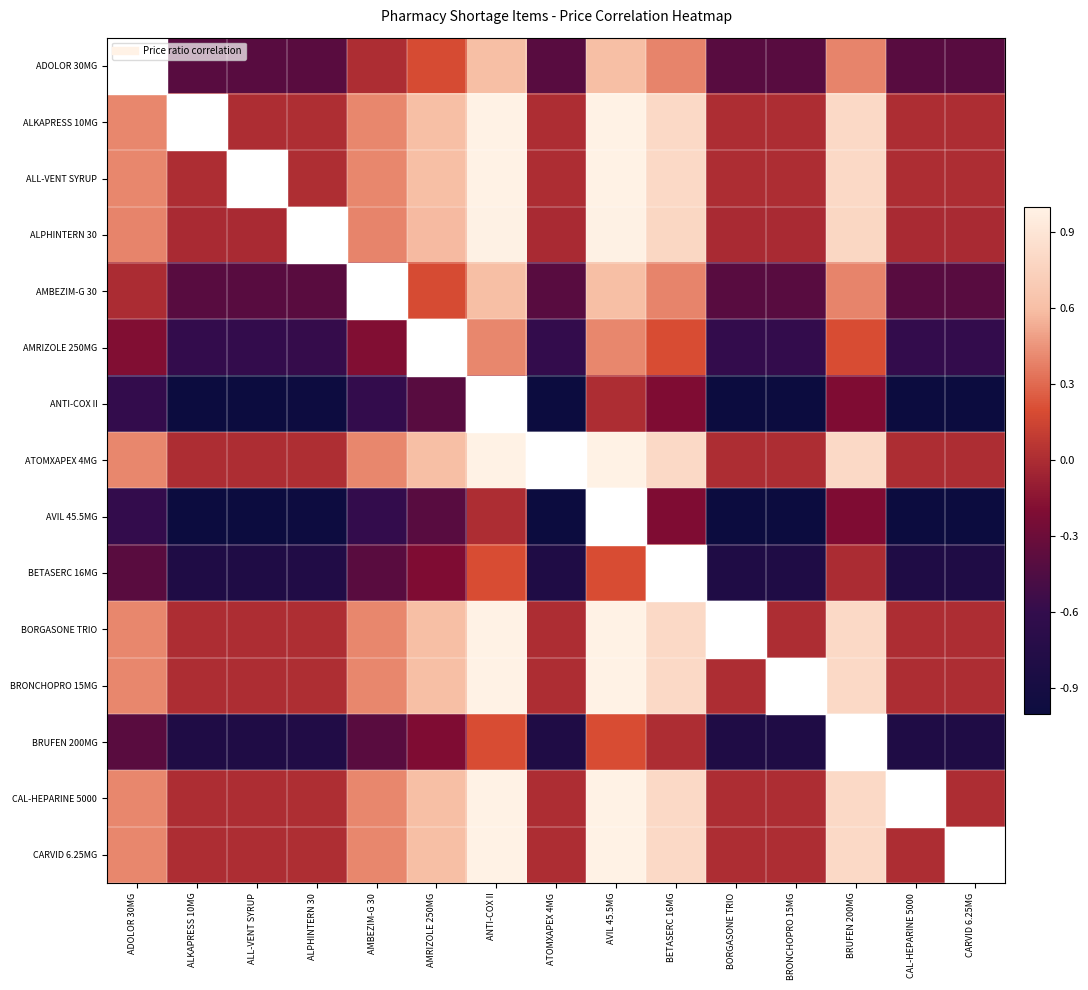

At how many categories does at least one series exceed 0?

8